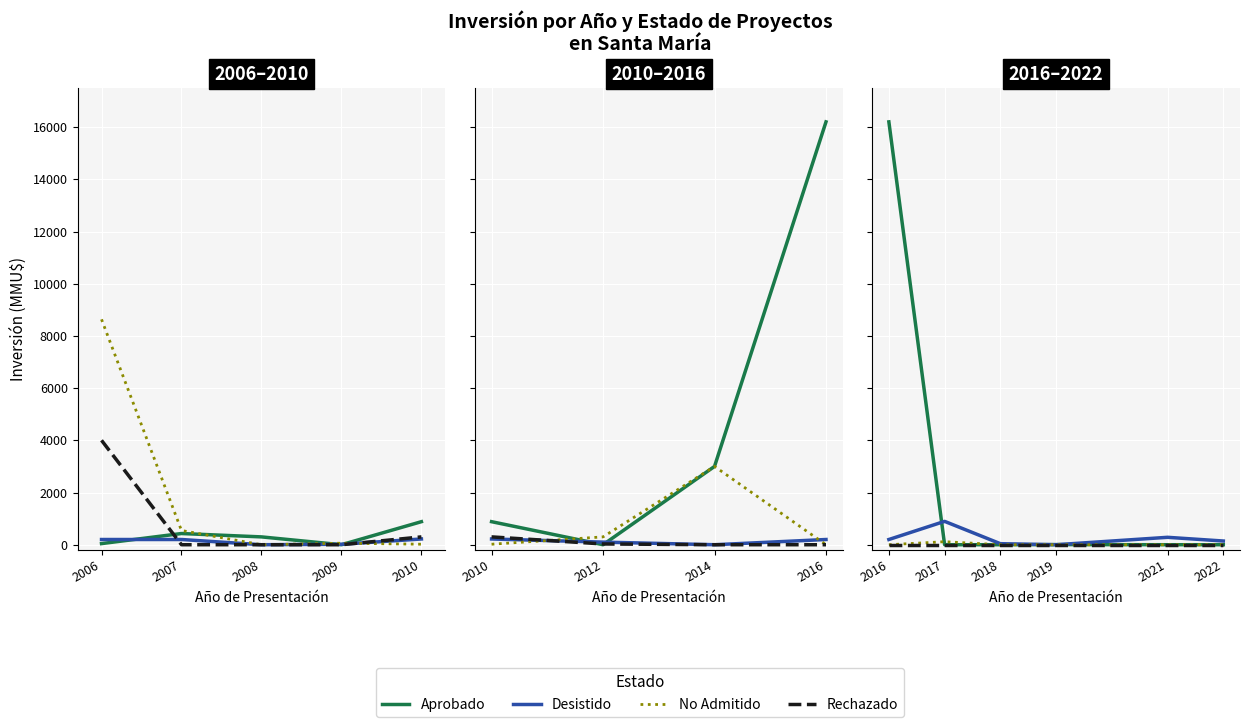

Does the chart display data point markers on the line(s)?

No